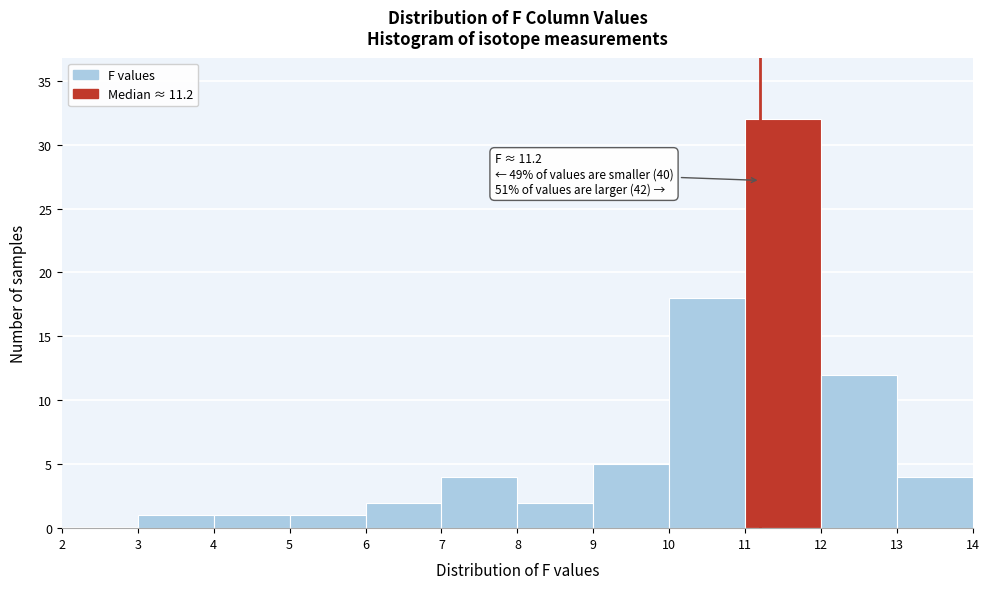

Which range on the x-axis has the tallest bar?

11 to 12